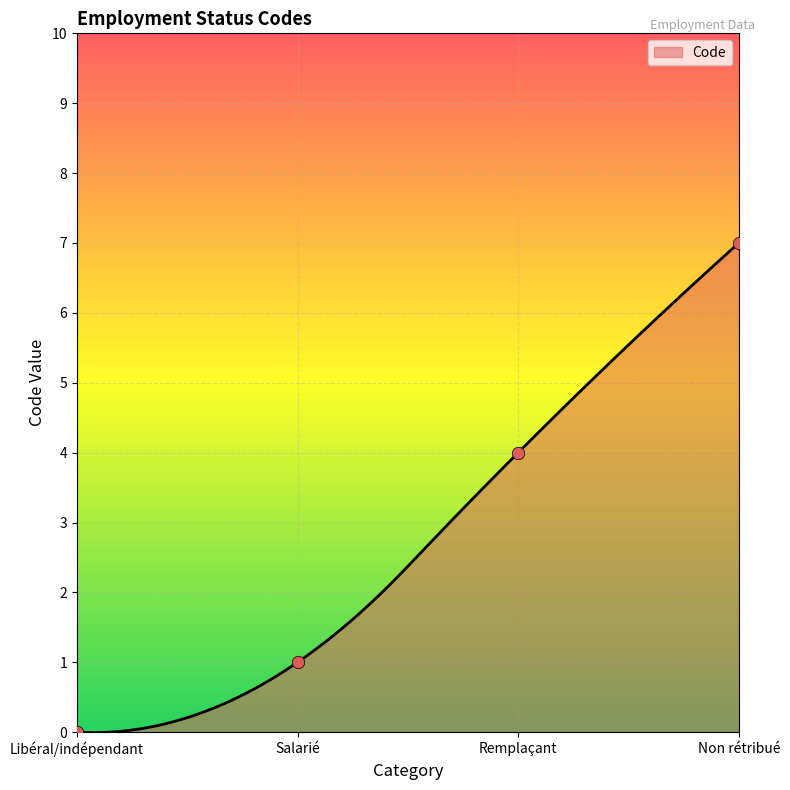

Between Non rétribué and Salarié, which is larger?

Non rétribué